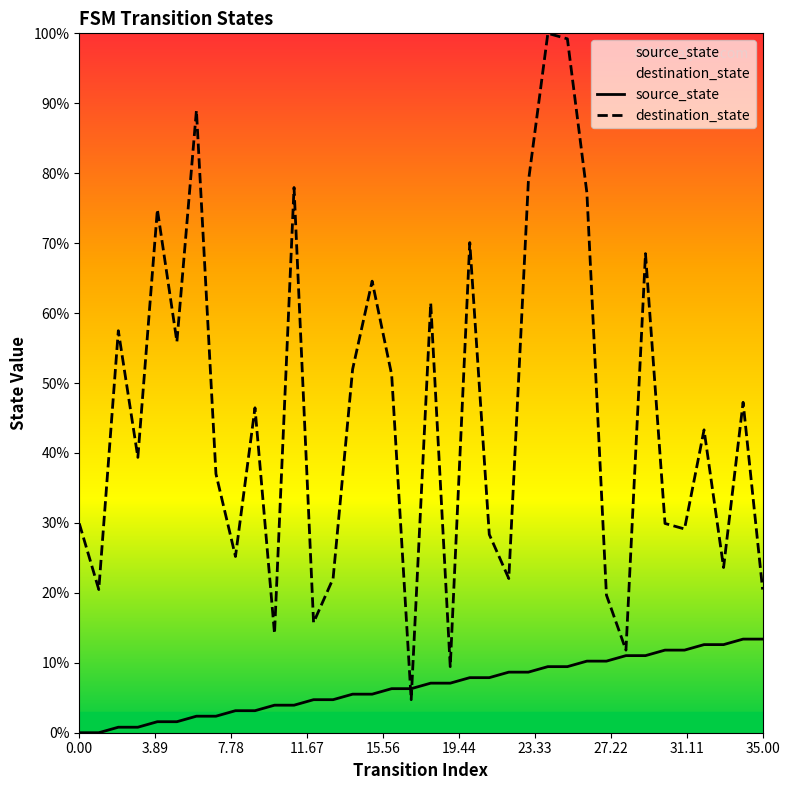

The value of source_state at 16 is 9.1. True or false?

False